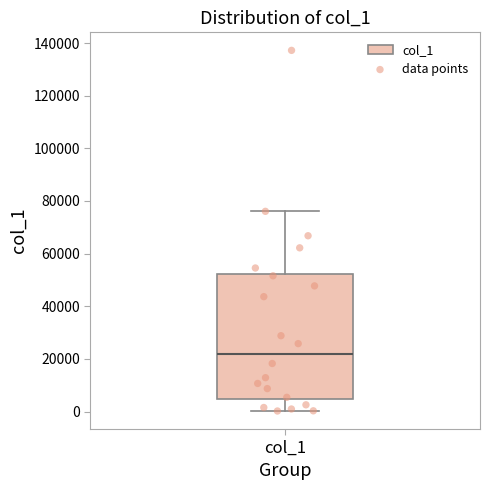

Where does the upper whisker of the box for col_1 end on the y-axis? The values are not printed on the chart, so give them approximately, as read against the axis.

76000